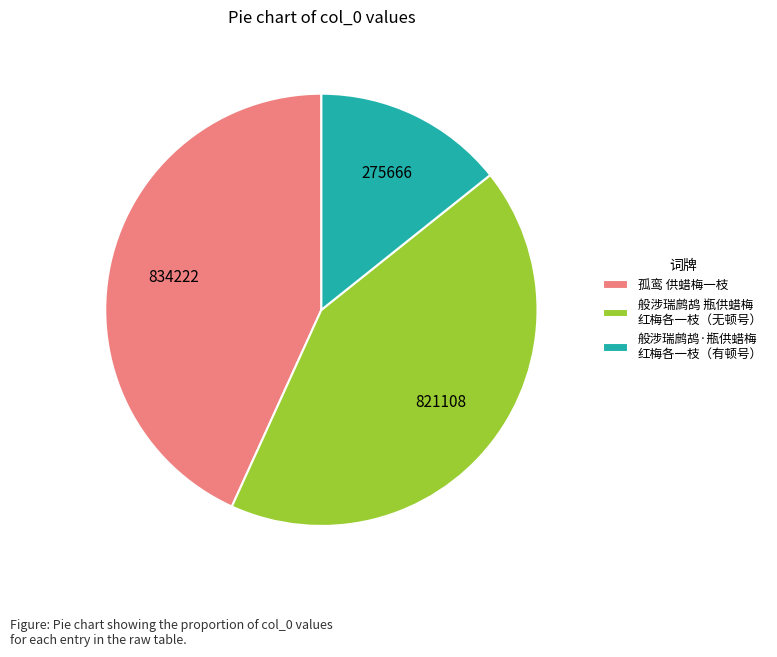

Does any single category account for the majority?

No